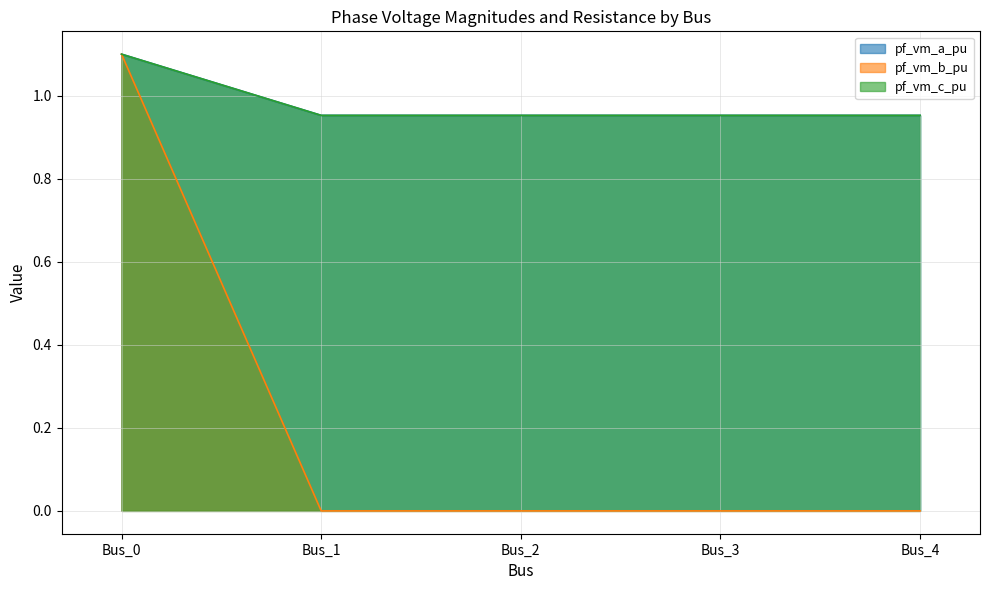

Reading right to left, extract all data points from this chart.

pf_vm_a_pu: Bus_4=1.0	Bus_3=1.0	Bus_2=1.0	Bus_1=1.0	Bus_0=1.1
pf_vm_b_pu: Bus_4=0.0	Bus_3=0.0	Bus_2=0.0	Bus_1=0.0	Bus_0=1.1
pf_vm_c_pu: Bus_4=1.0	Bus_3=1.0	Bus_2=1.0	Bus_1=1.0	Bus_0=1.1